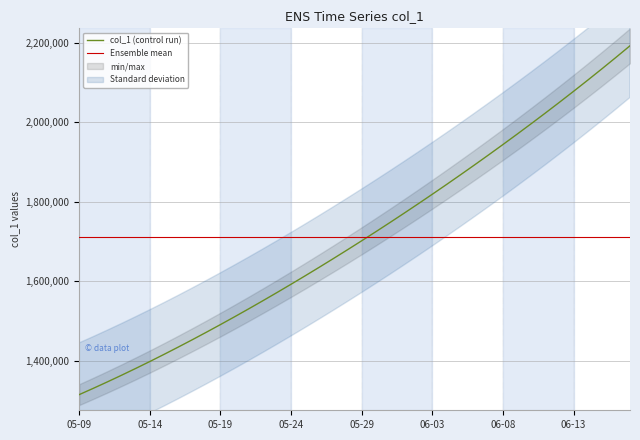

What is the approximate value at 2020-05-17?

1452968.0